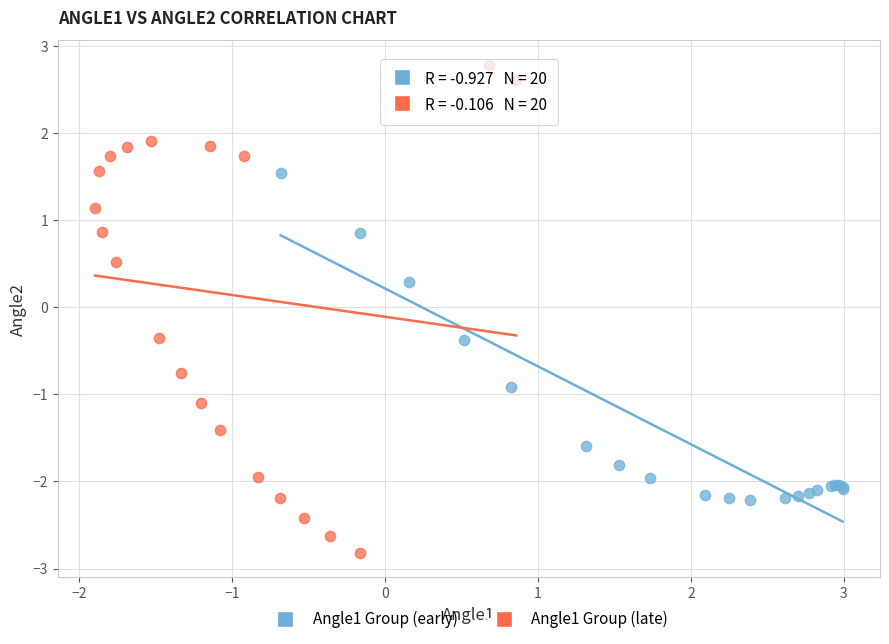

Which series reaches the minimum Y coordinate?

Angle1 Group (late)